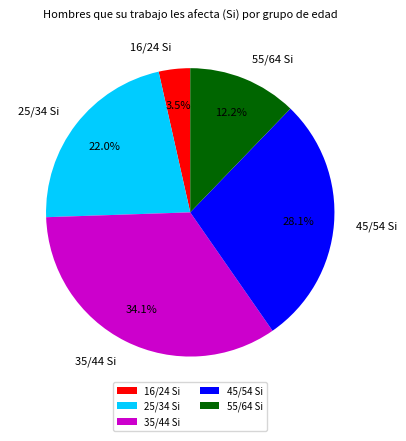

What portion of the pie excludes 45/54?

71.9%